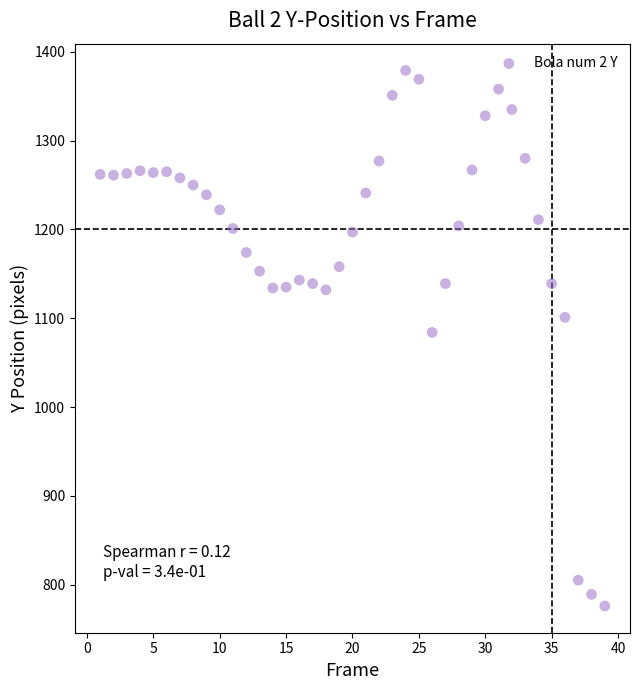

What Y value in the scatter plot is closest to 1077?

1084